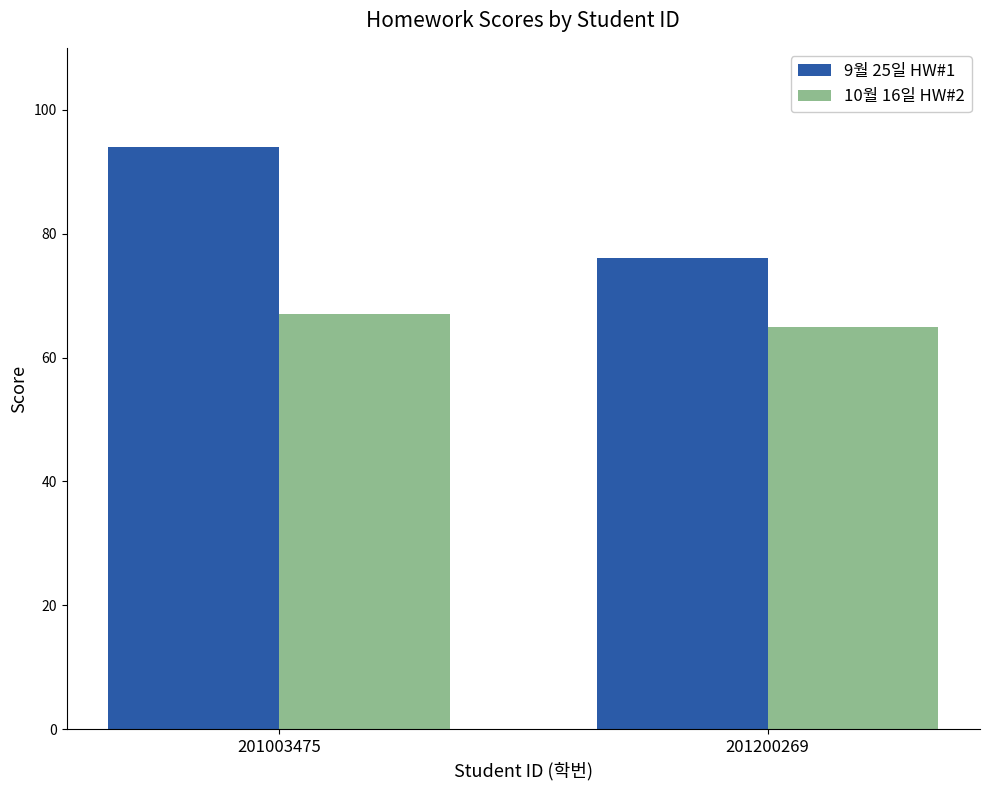

What is the difference between the highest and lowest values at 201003475?

27